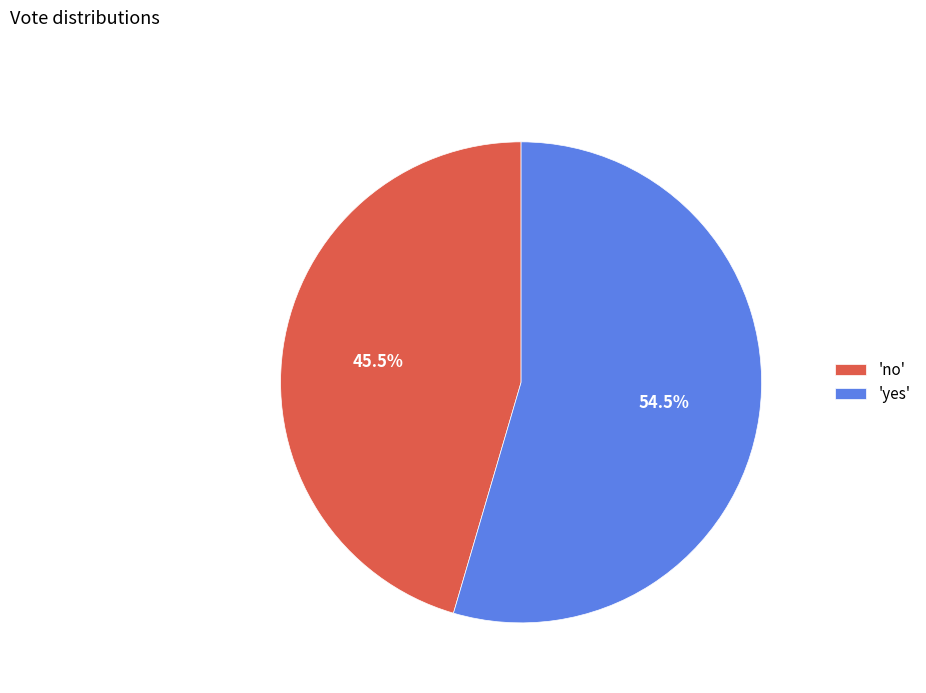

Rank the categories by value from highest to lowest.

'yes', 'no'